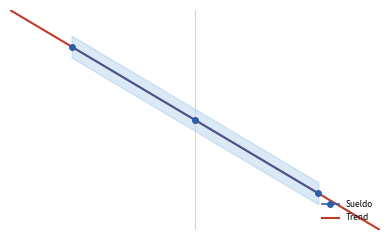

What is the change in value from 1 to 2?

-10000